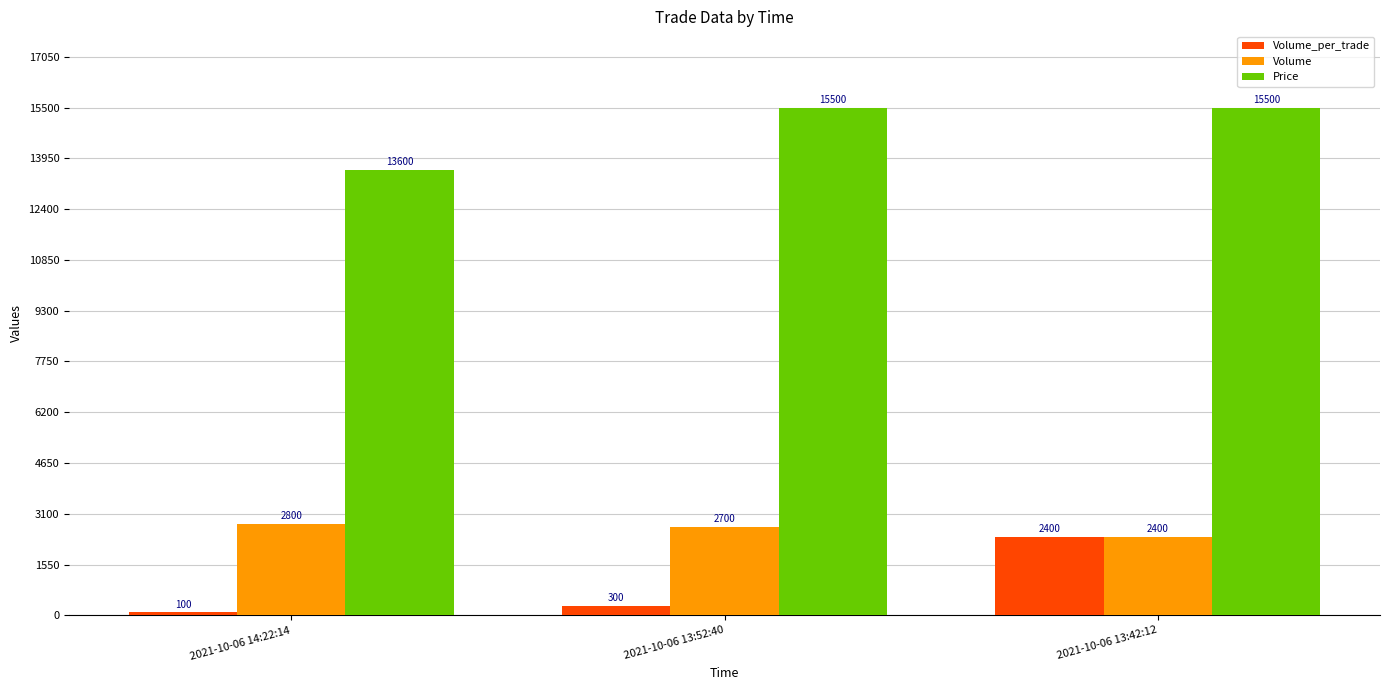

What is the sum of all Volume values?

7900